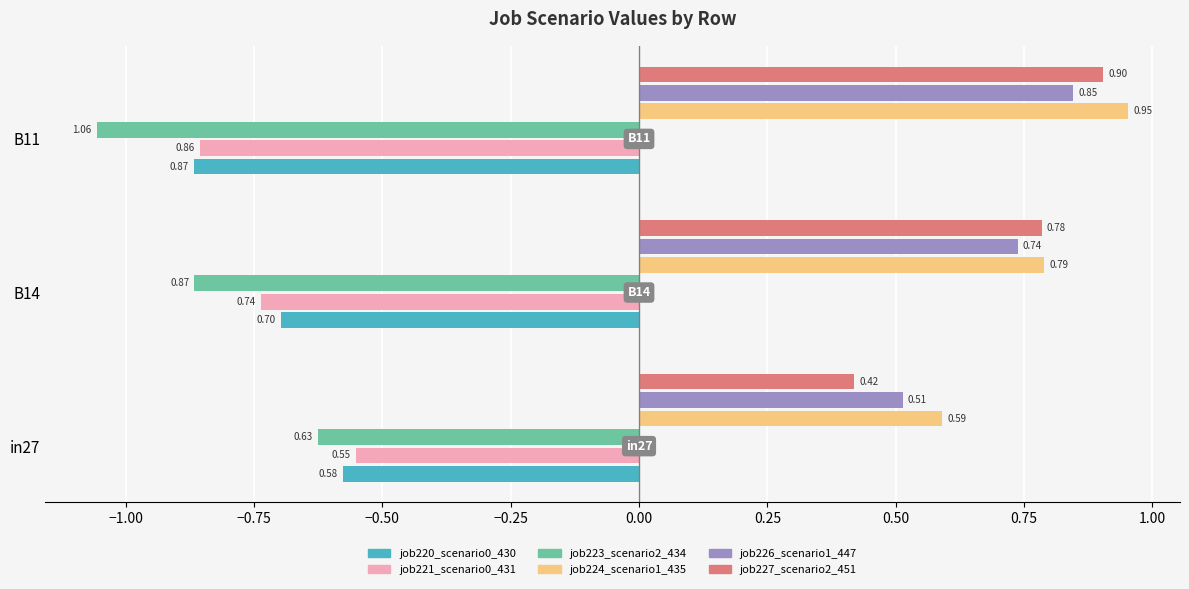

At how many categories does at least one series exceed 0?

3